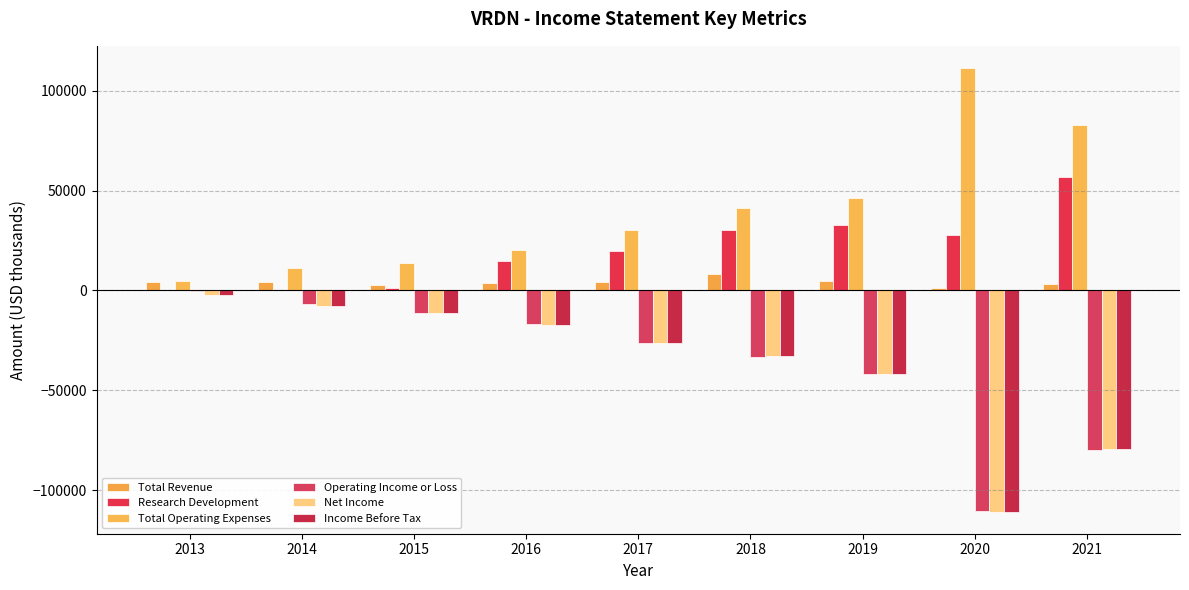

Does the chart contain stacked bars?

No